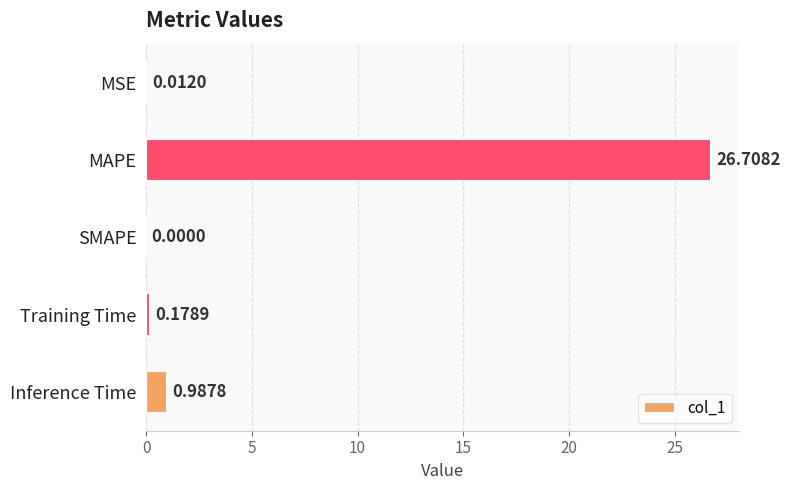

How many values are above zero?

4